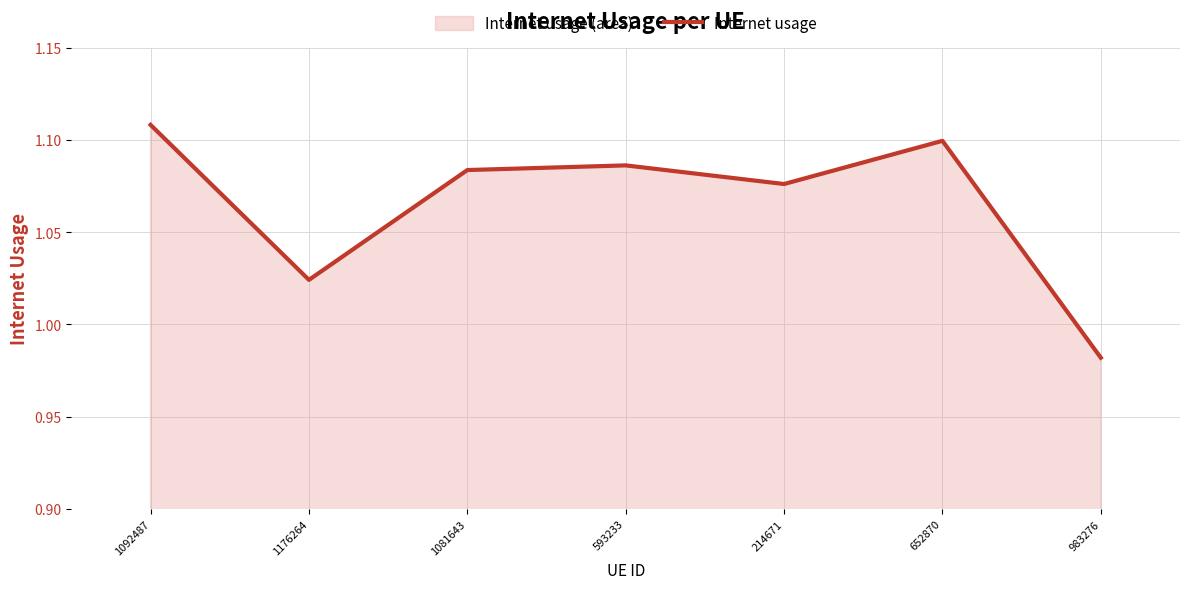

Where is the data nearest to the value 1?

983276